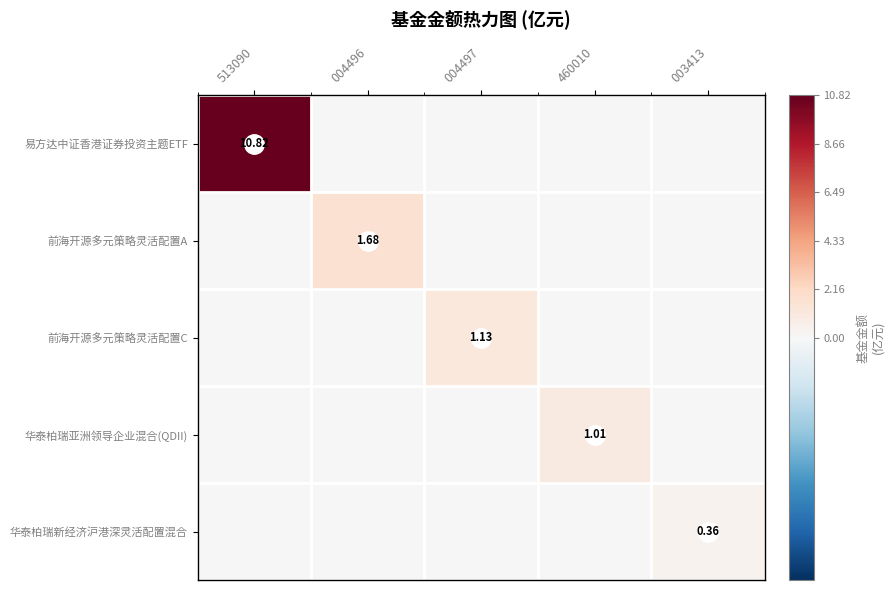

At which category is the sum across all series the highest?

513090